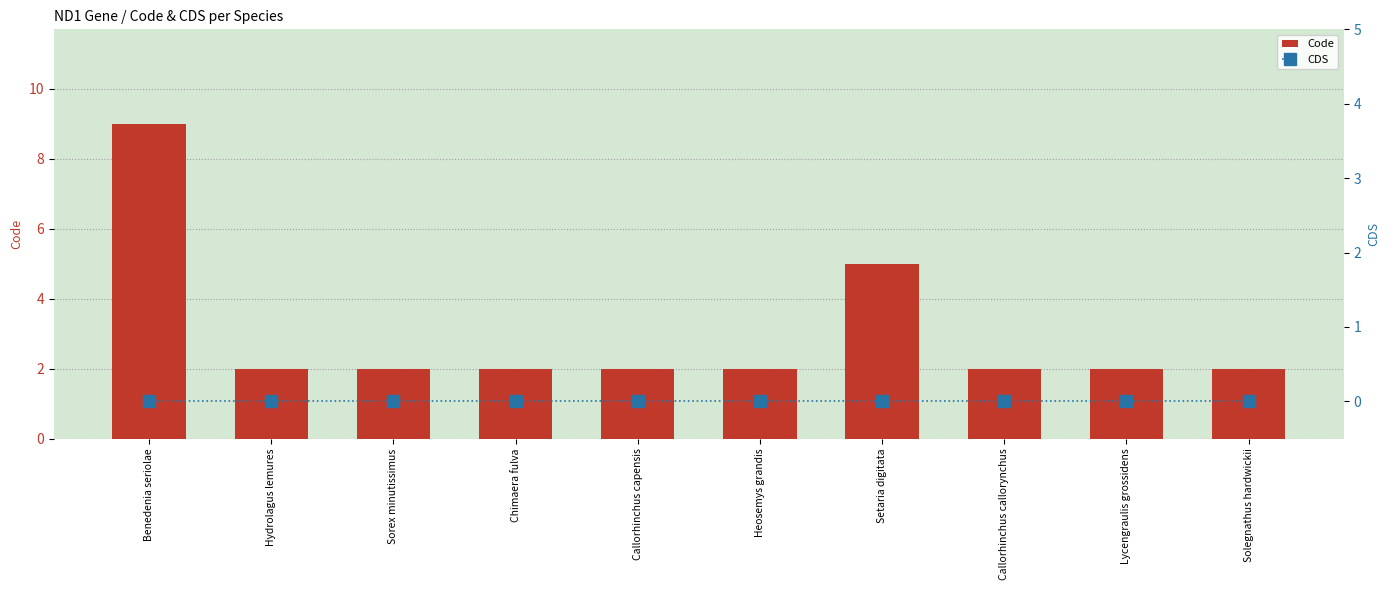

Which series has the widest spread of values?

Code